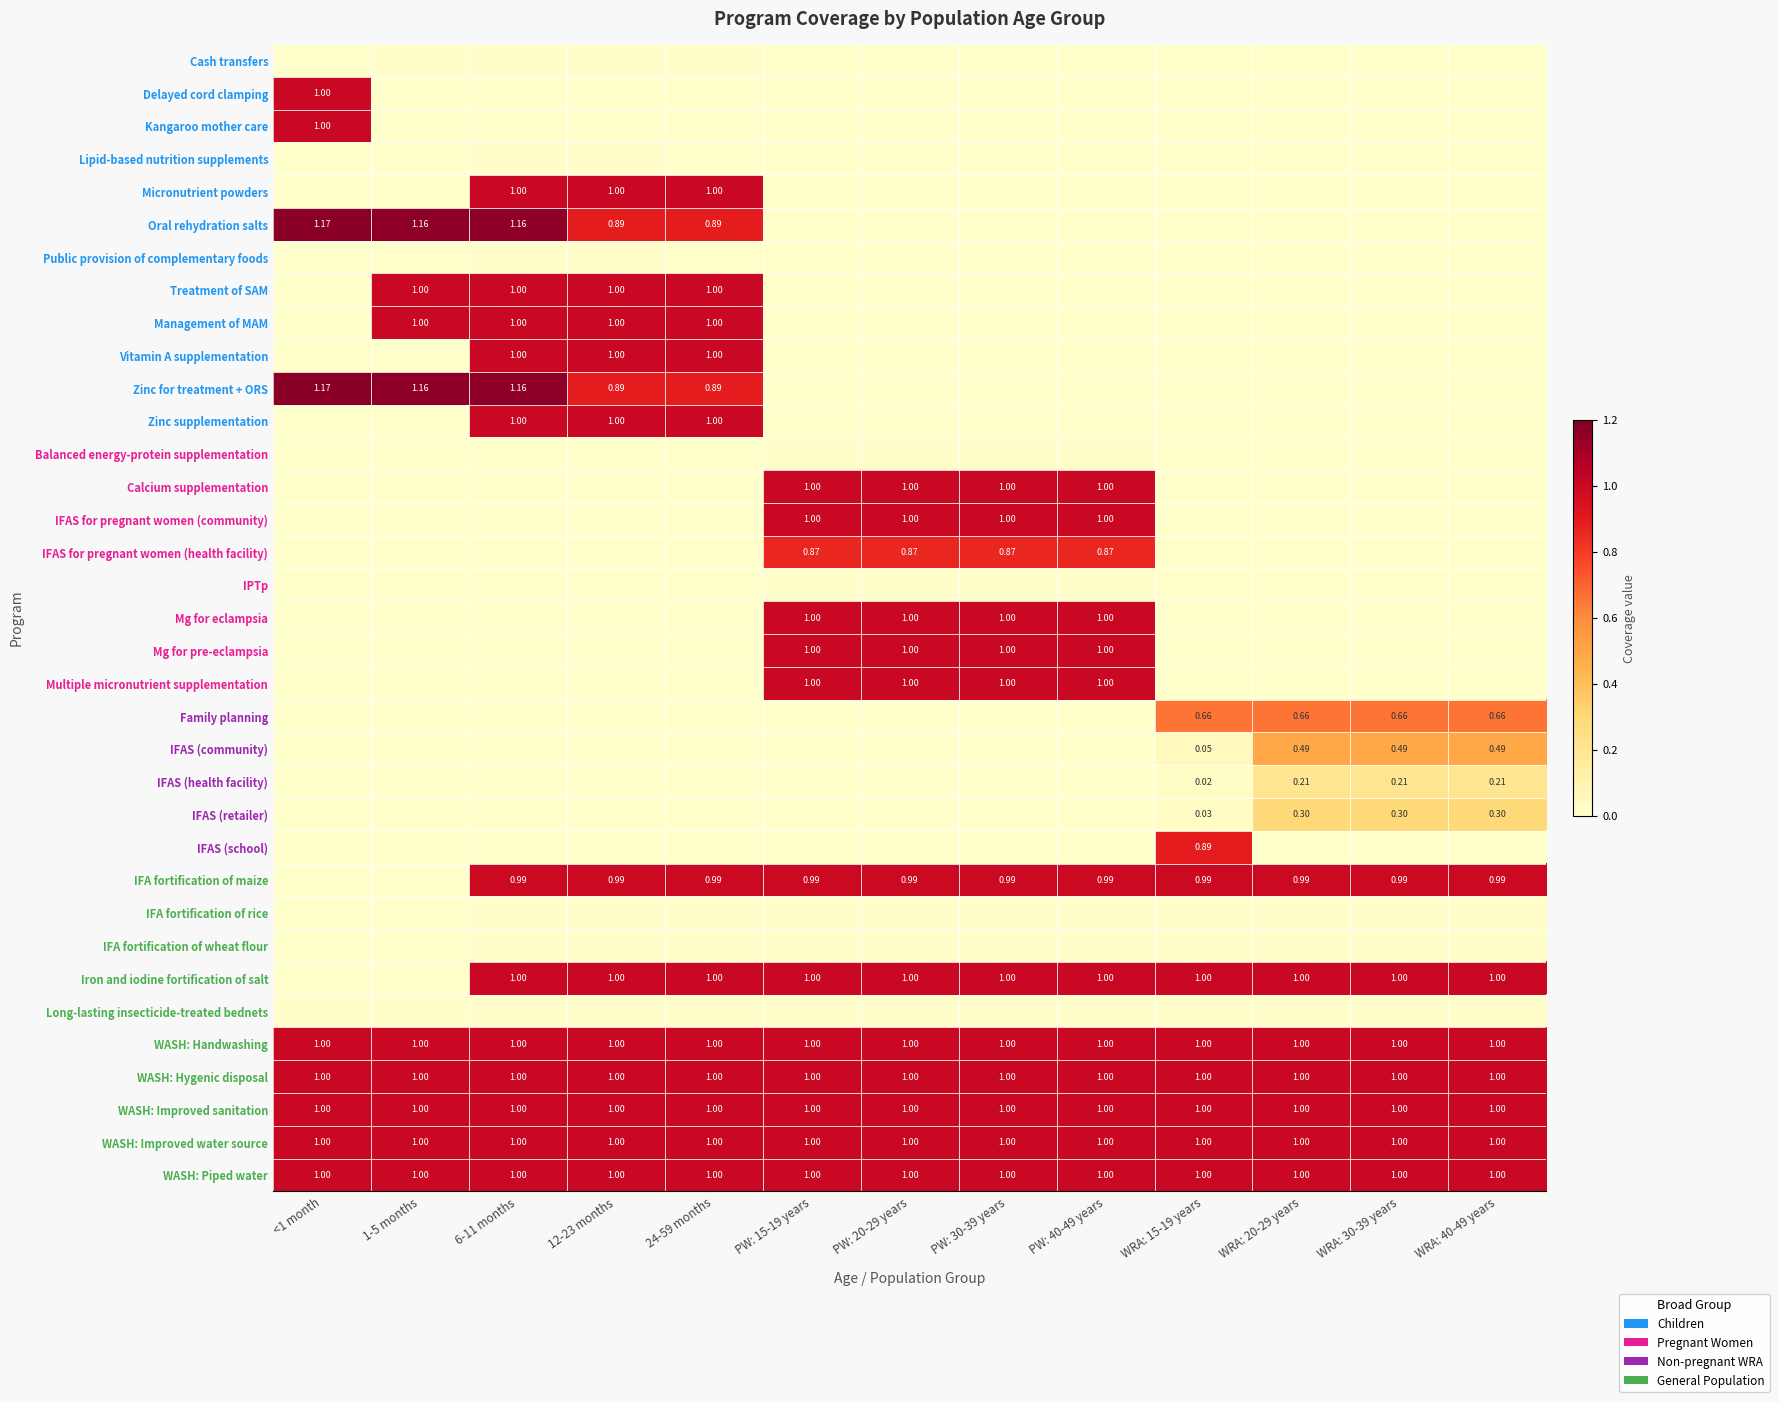

What is the total value across all series at 24-59 months?

13.8